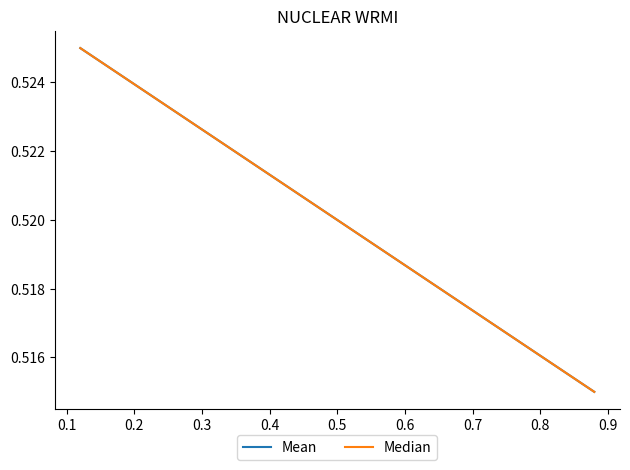

Reading left to right, list all the values displayed in this chart.

Mean: 0.5	0.5
Median: 0.5	0.5